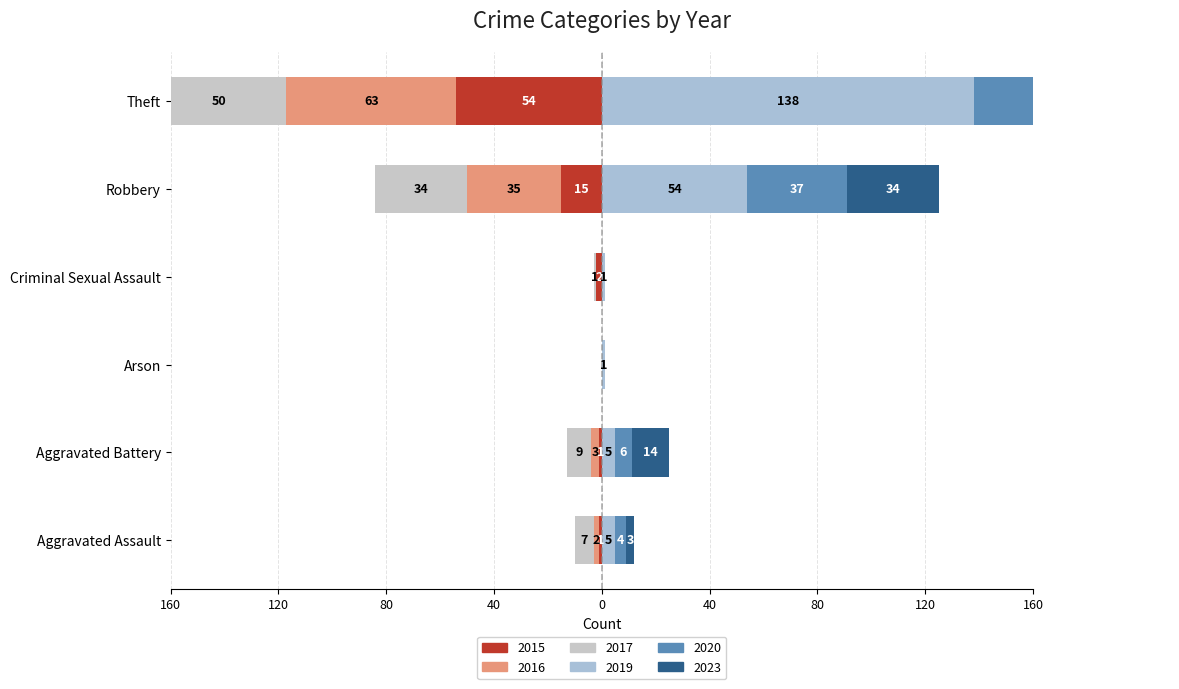

True or false: 2015 has a value of 0 at Arson.

True